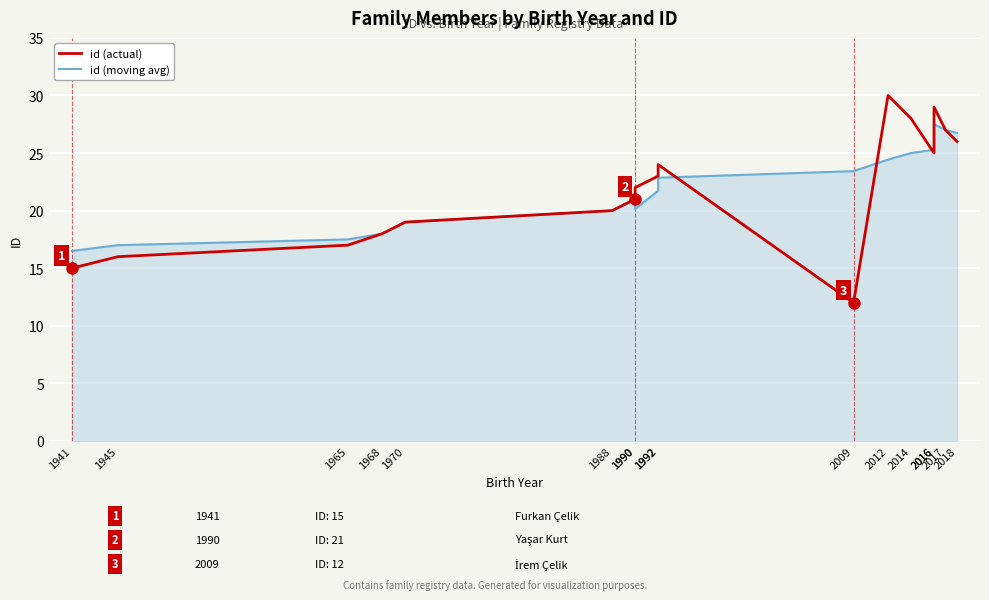

List the labels in order of id (moving avg) value, smallest first.

1941, 1945, 1965, 1968, 1970, 1988, 1990, 1990, 1992, 1992, 2009, 2012, 2014, 2016, 2018, 2017, 2016